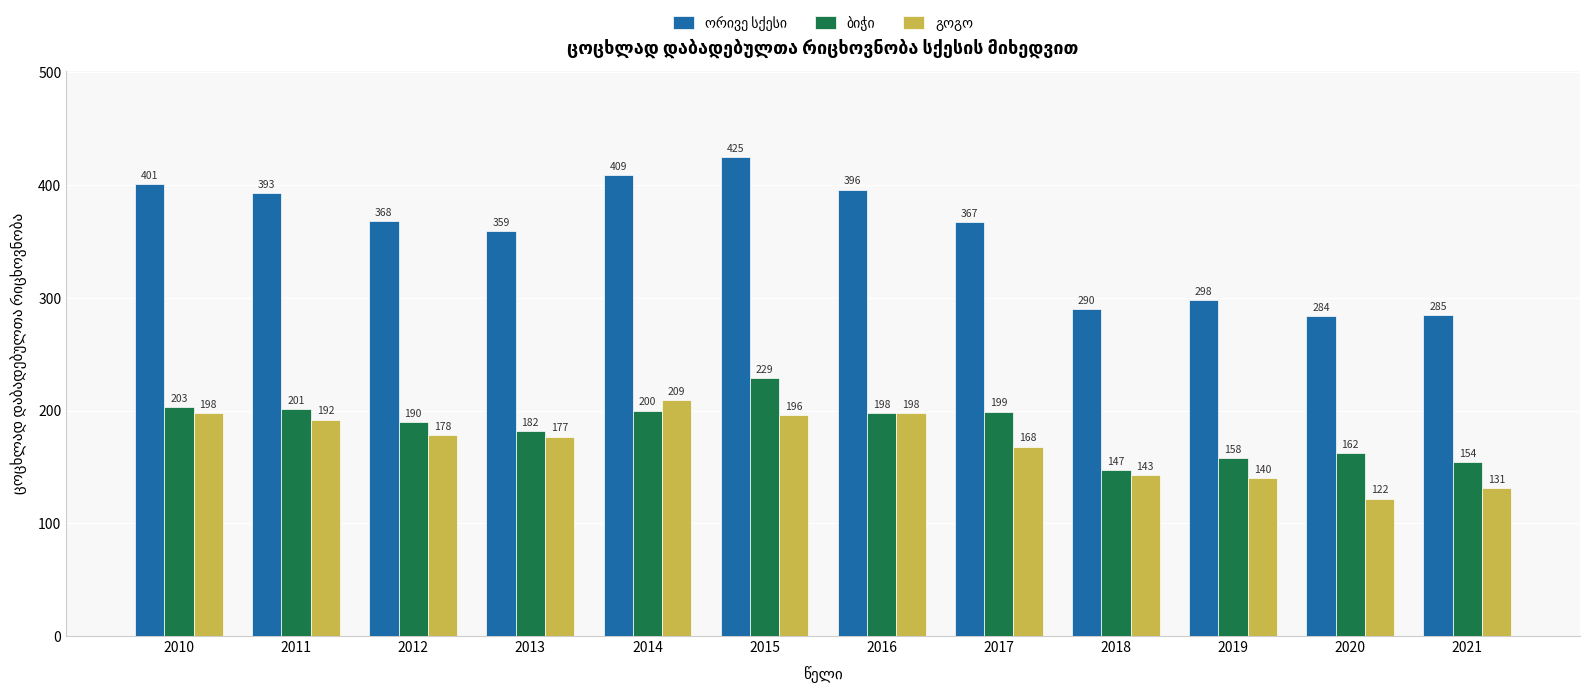

What is the total value across all series at 2016?

792